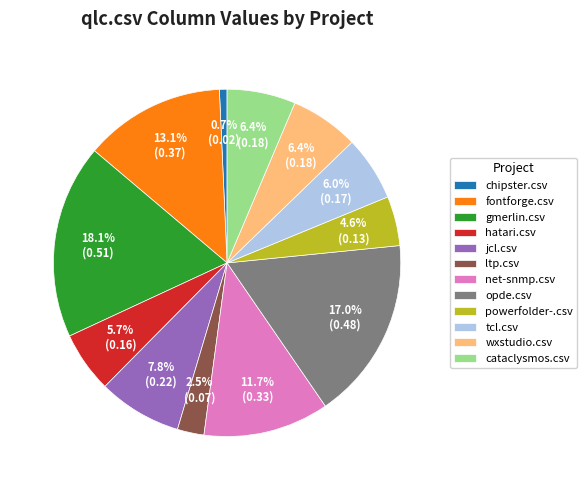

To the nearest percent, what is the difference between the largest and smallest slice percentages?

17%